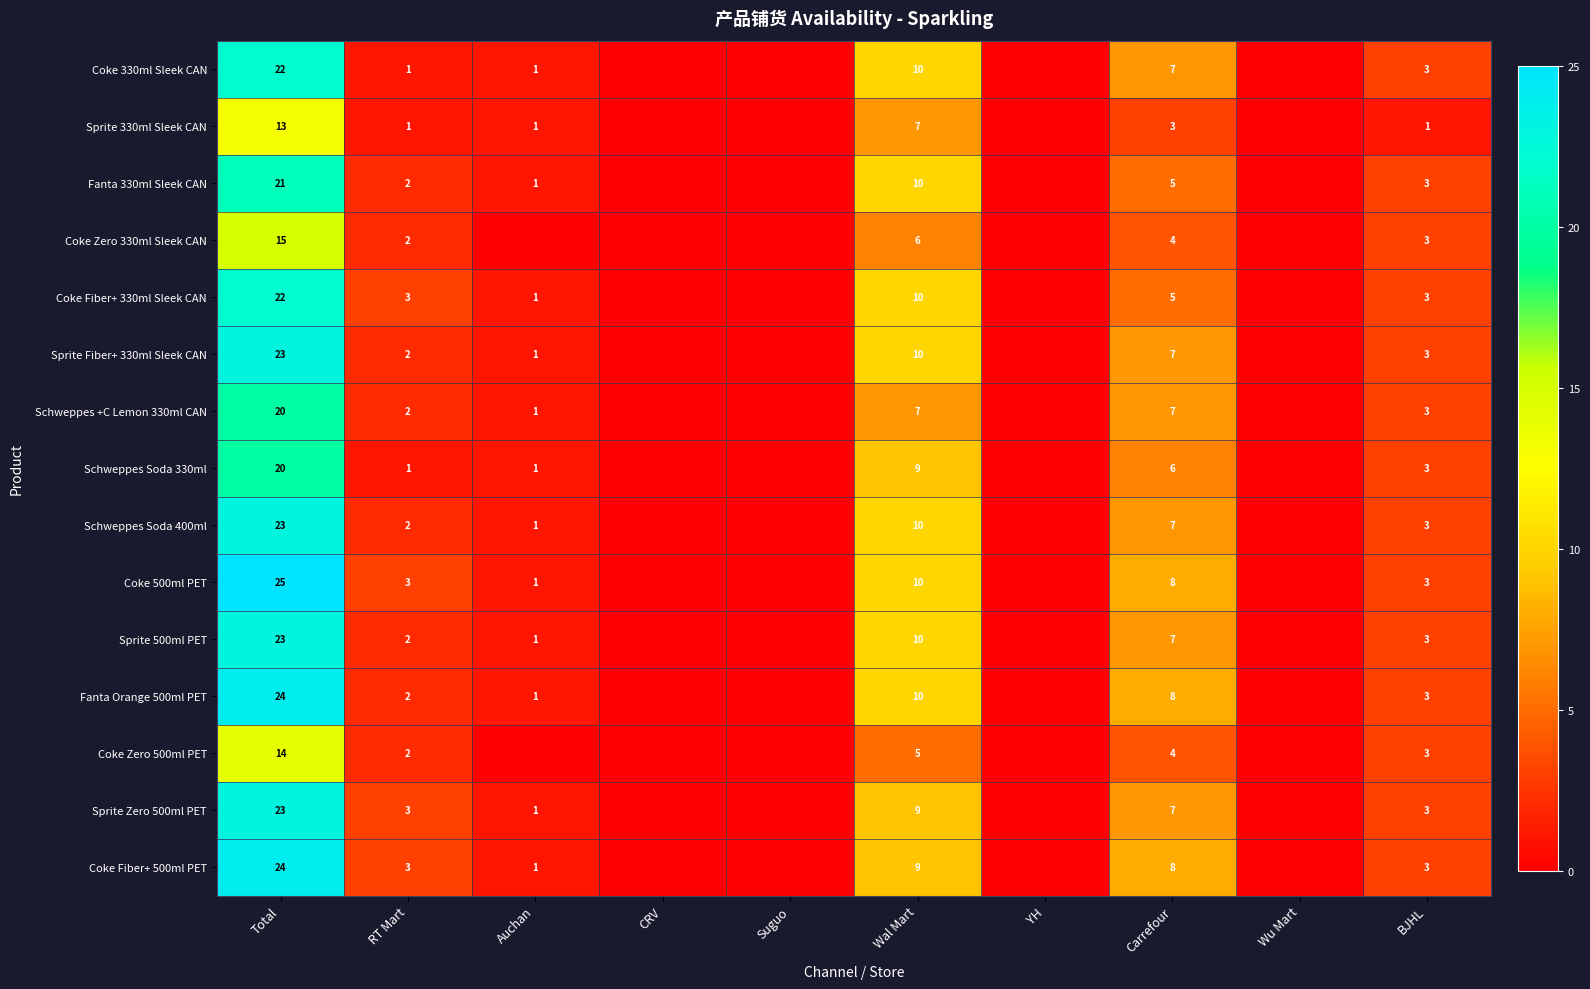

What is the spread (max minus min) of values at Total?

12